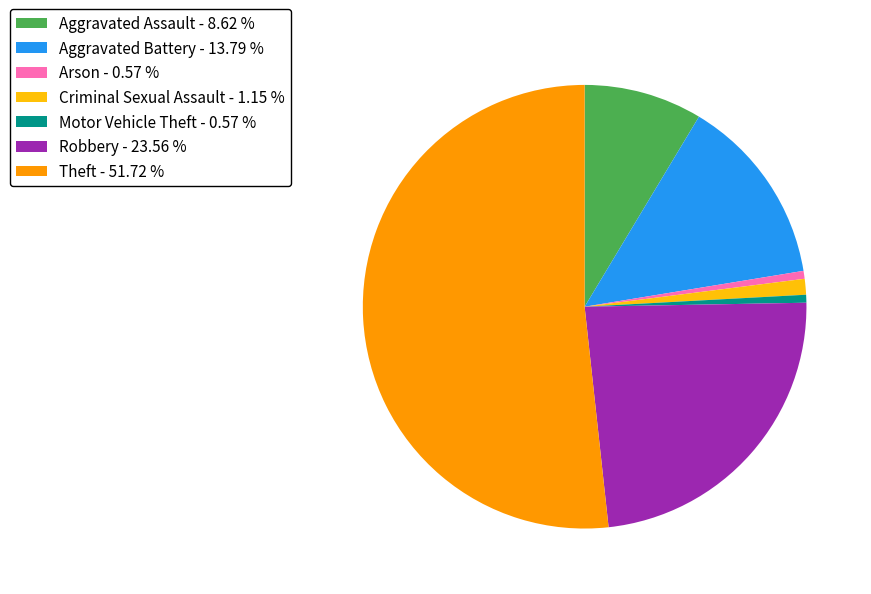

What is the largest slice in the pie chart?

Theft - 51.72 %